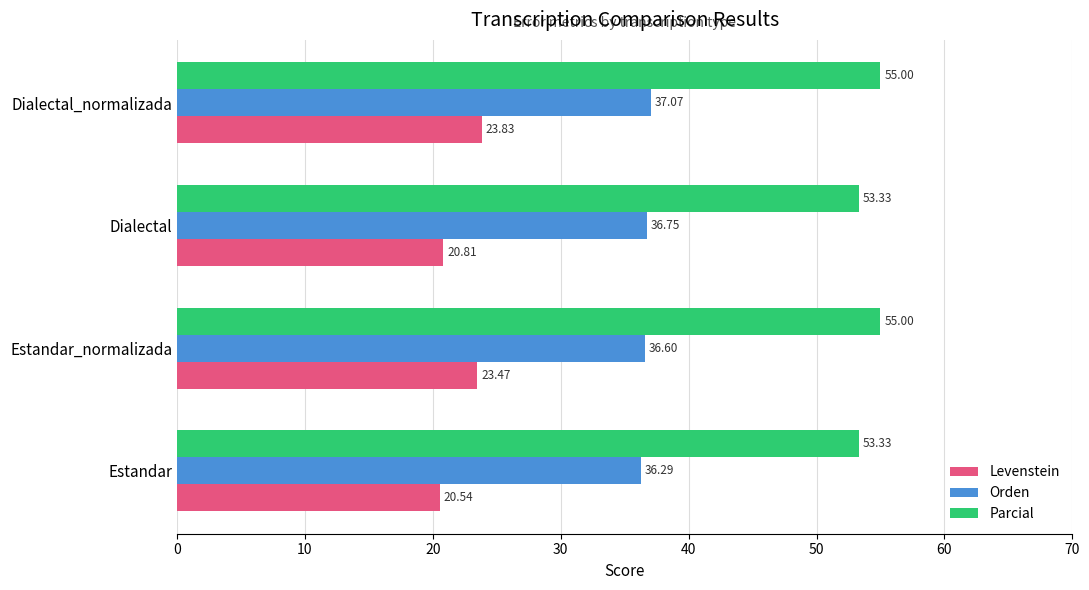

Which series has the largest total across all categories?

Parcial